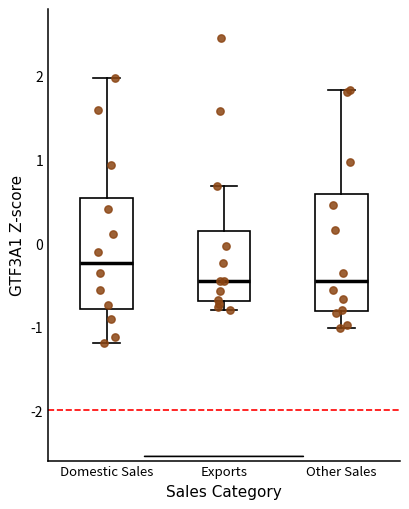

Reading left to right, transcribe this box plot: for each box, give where its median line is, the range the box spans, and where its two whiskers end, as read against the y-axis. The values are not printed on the chart, so give them approximately, as read against the axis.

Domestic Sales: median -0.2, box -0.8 to 0.5, whiskers -1.2 to 2.0
Exports: median -0.5, box -0.7 to 0.1, whiskers -0.8 to 0.7
Other Sales: median -0.5, box -0.8 to 0.6, whiskers -1.0 to 1.8